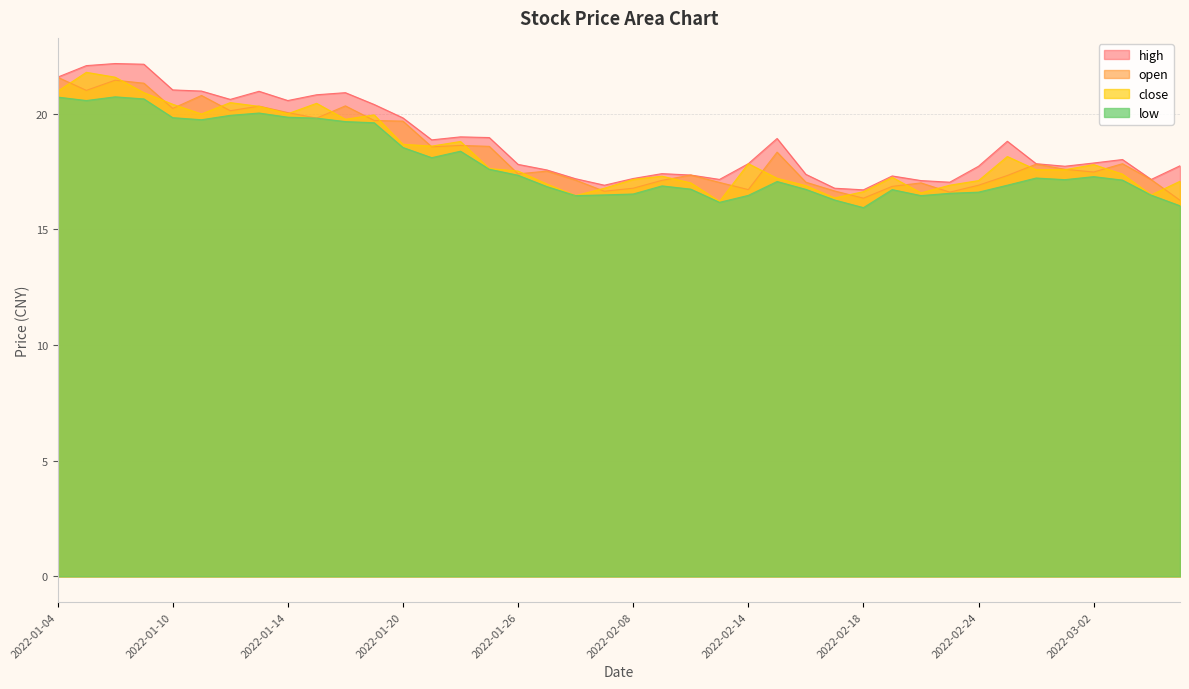

True or false: high has a value of 17.4 at 2022-02-09.

True